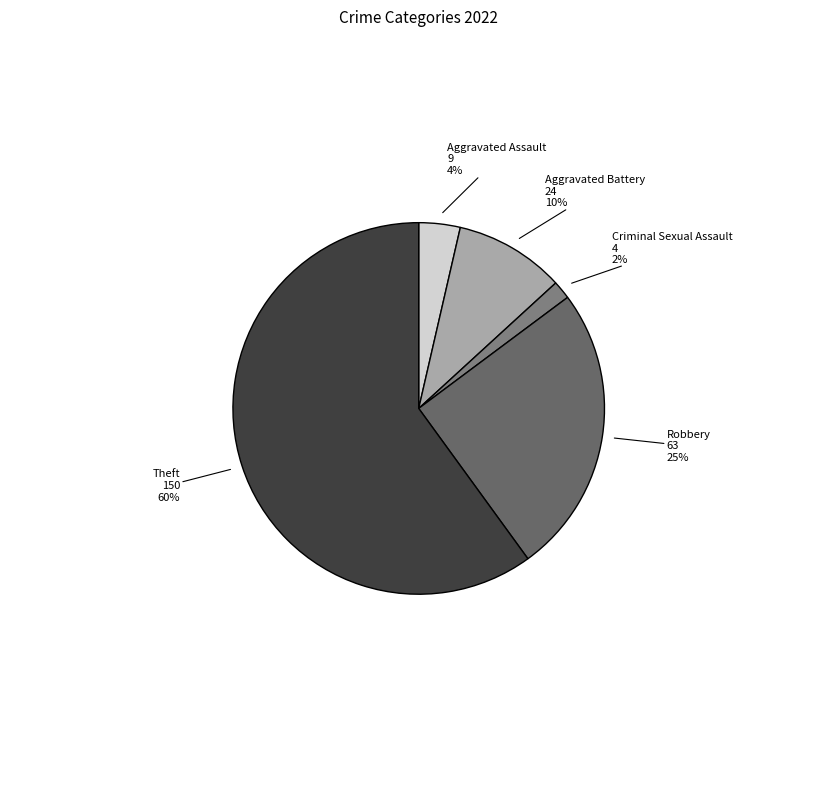

Count the number of slices in the pie.

5